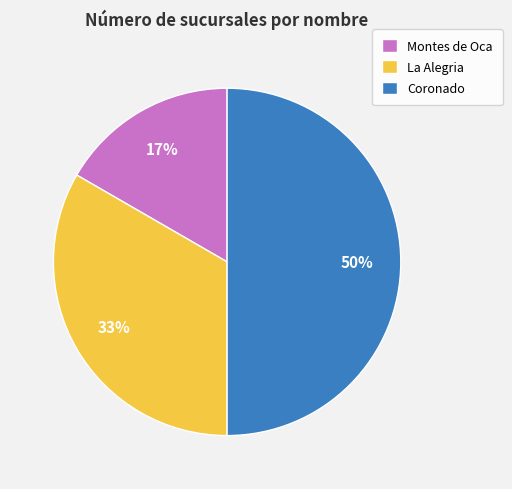

Is it true that La Alegria is 42% of the pie?

False